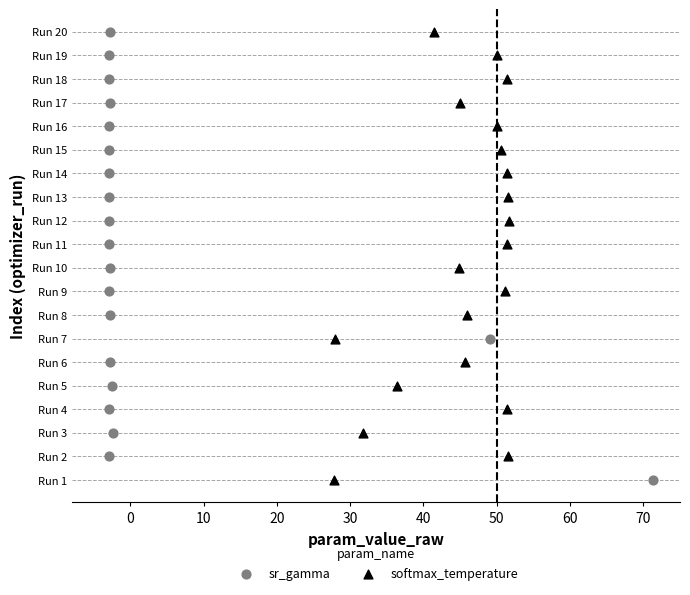

What are all the series names shown in the legend?

sr_gamma, softmax_temperature